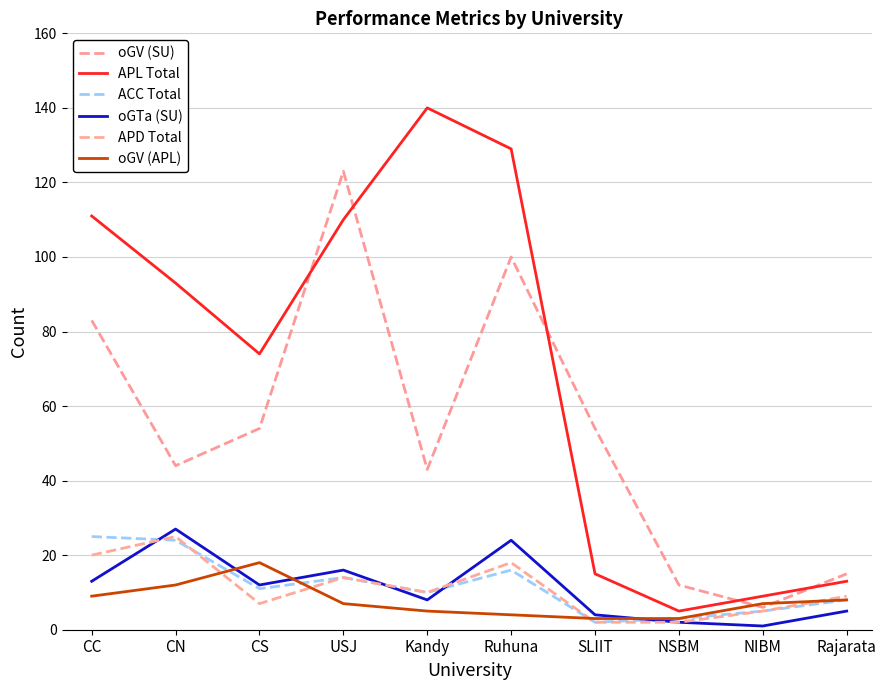

Which series has the largest total across all categories?

APL Total